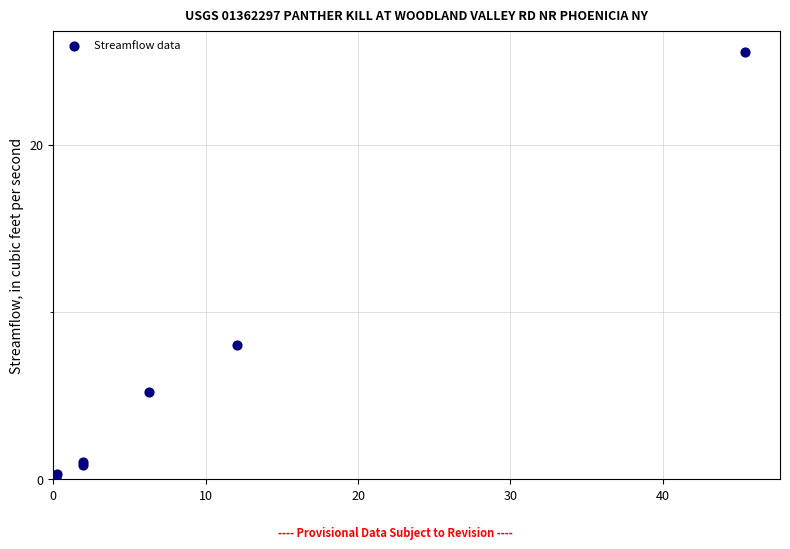

What Y value in the scatter plot is closest to 12?

8.1